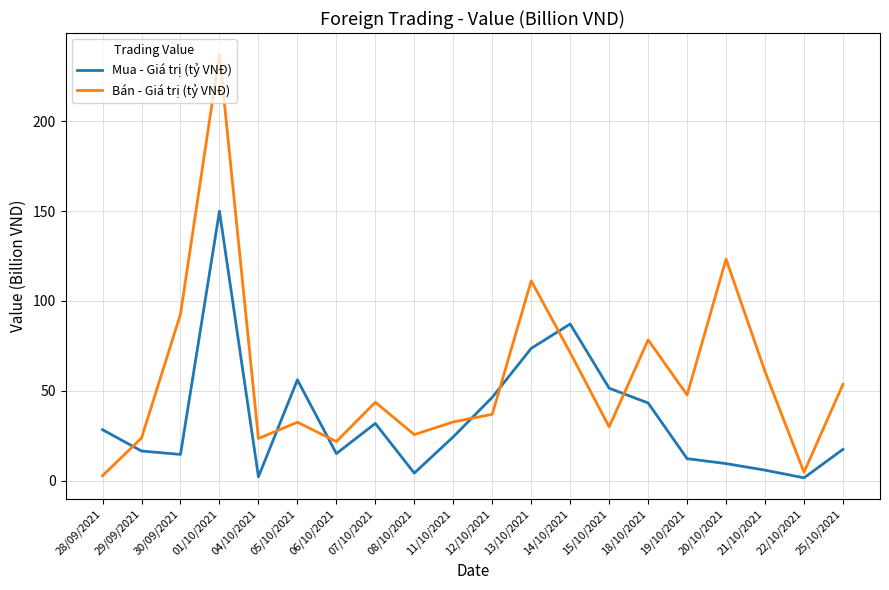

At which label does Mua - Giá trị (tỷ VNĐ) first exceed 24?

28/09/2021